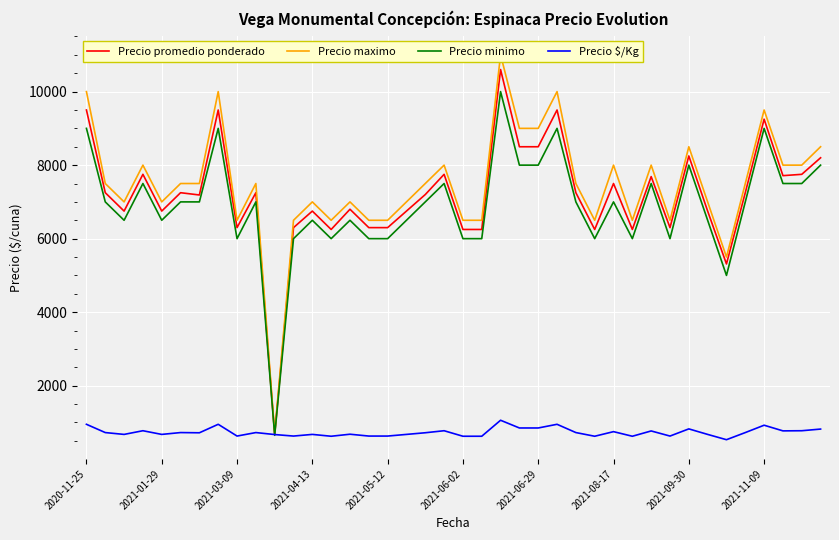

What is the maximum value for Precio $/Kg?

1060